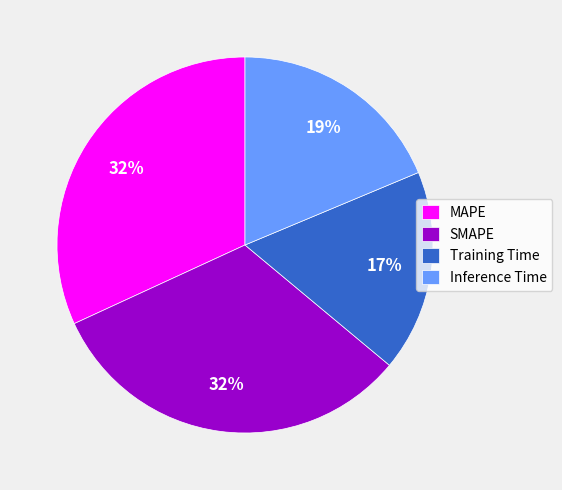

Does SMAPE account for over 50% of the chart?

No